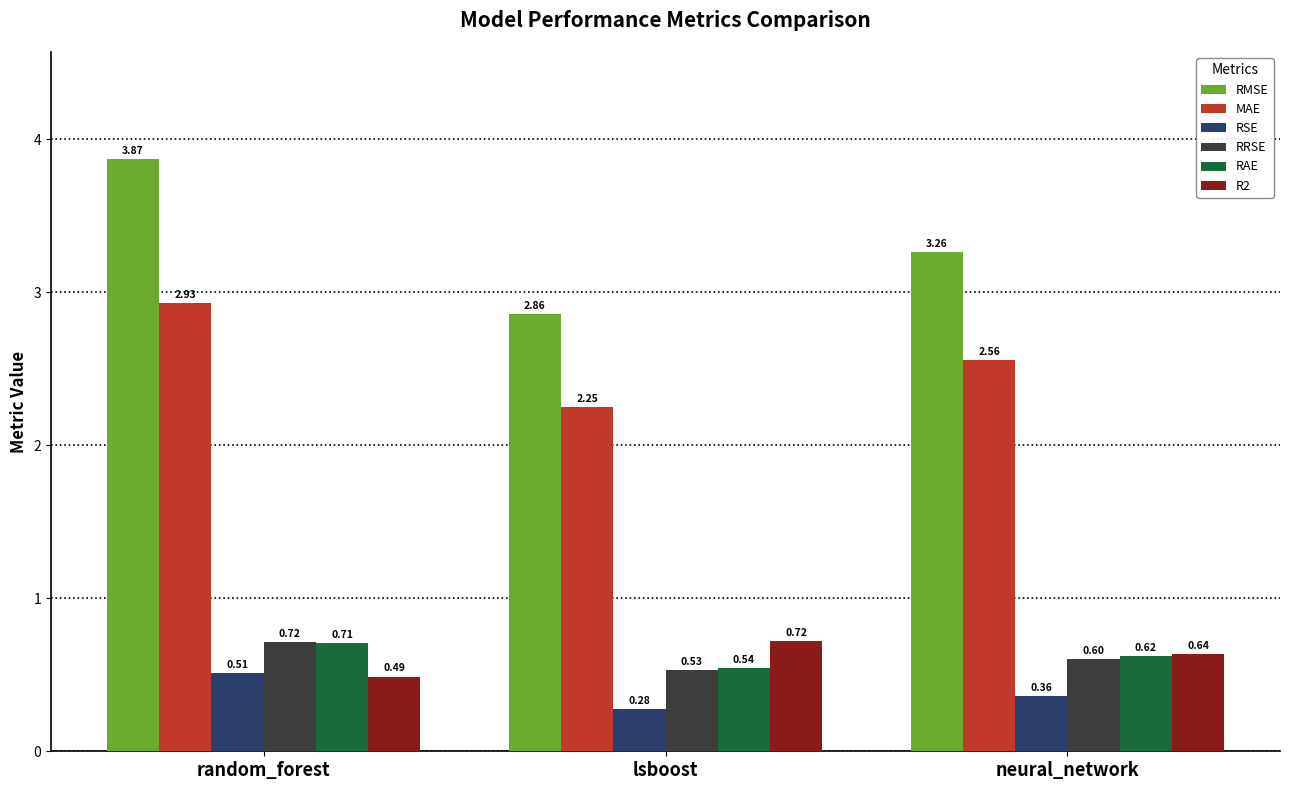

Are the bars horizontal?

No